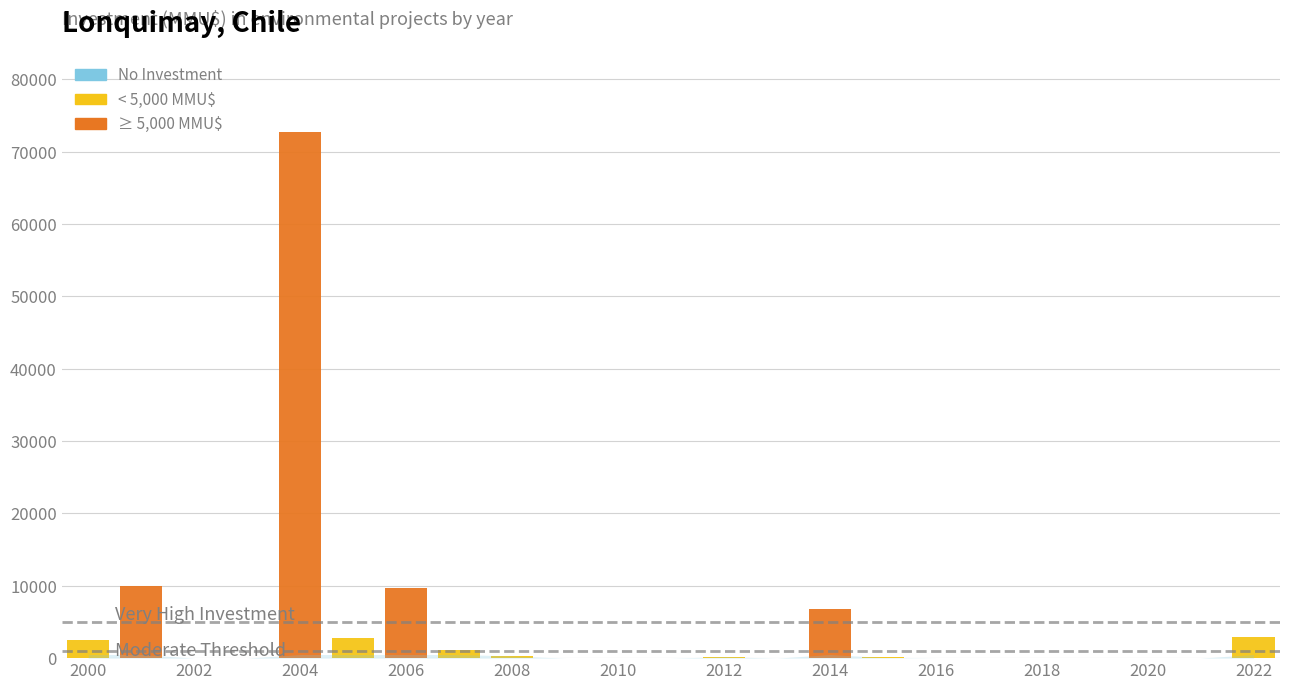

How many positive values are there?

30